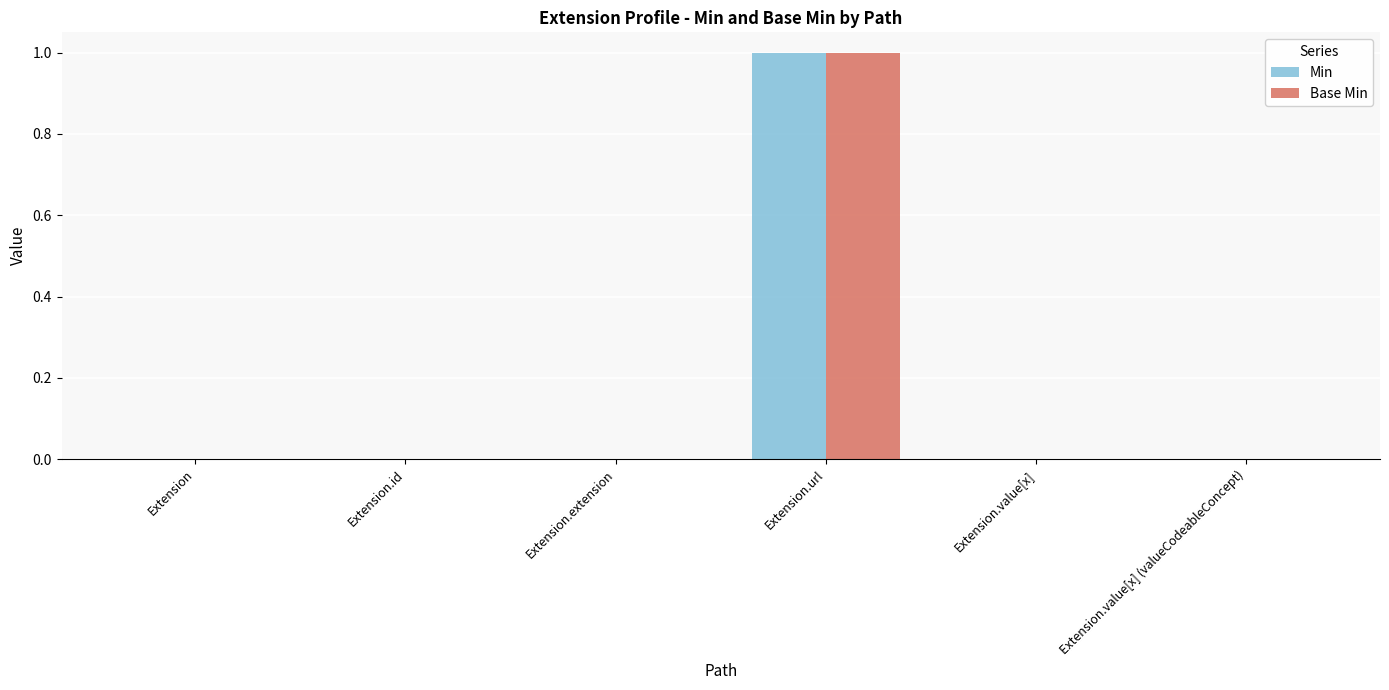

Which category has the highest value across all series?

Extension.url